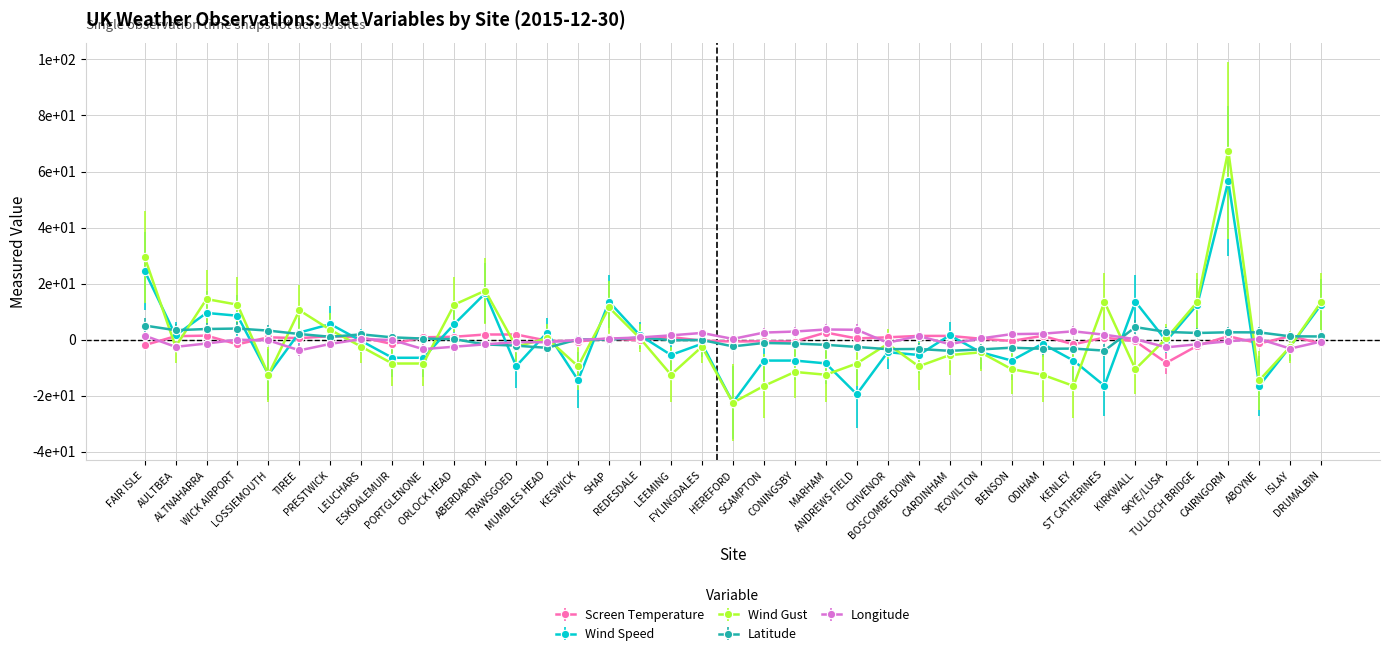

Does the chart have visible grid lines?

Yes